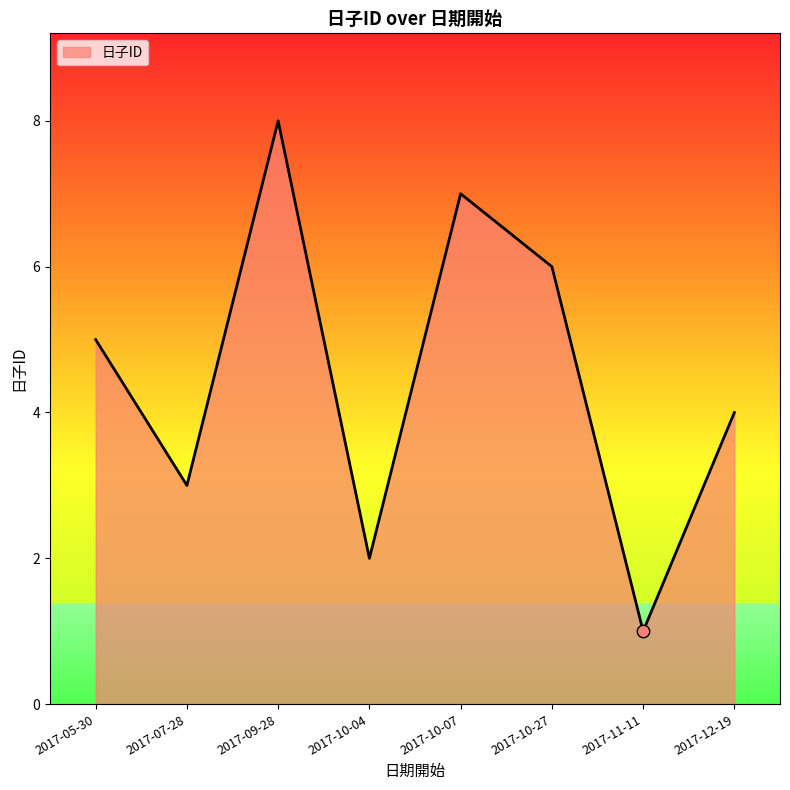

Which has a higher value, 2017-07-28 or 2017-05-30?

2017-05-30